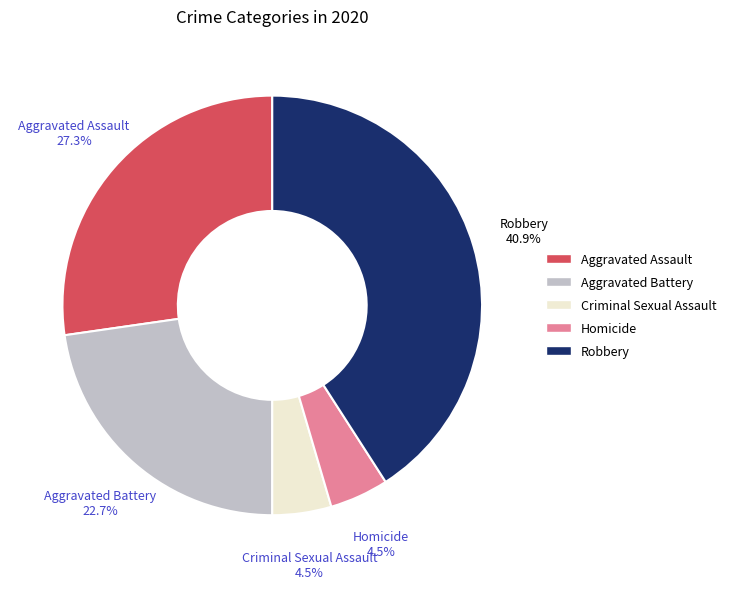

Is there a majority slice in this chart?

No